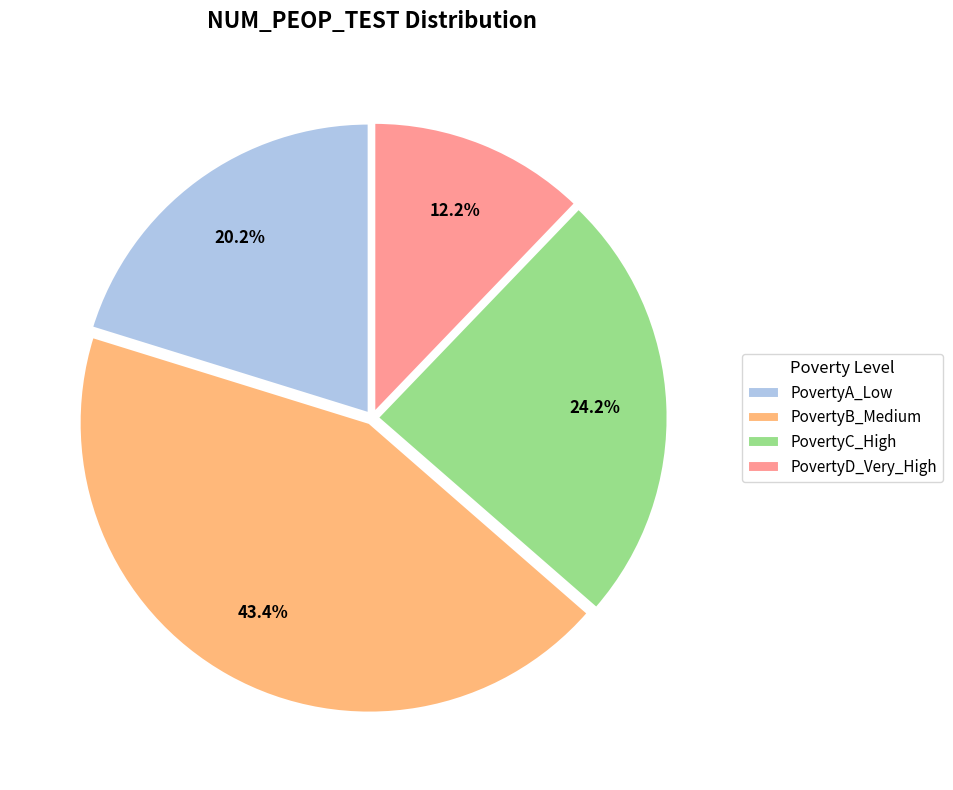

Approximately how many times larger is the value at PovertyA_Low compared to PovertyB_Medium?

0.5